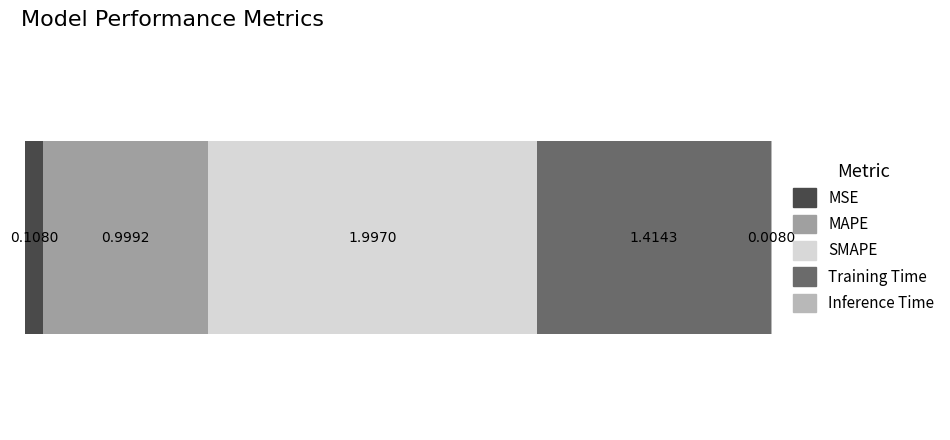

How many categories are shown in the chart?

1